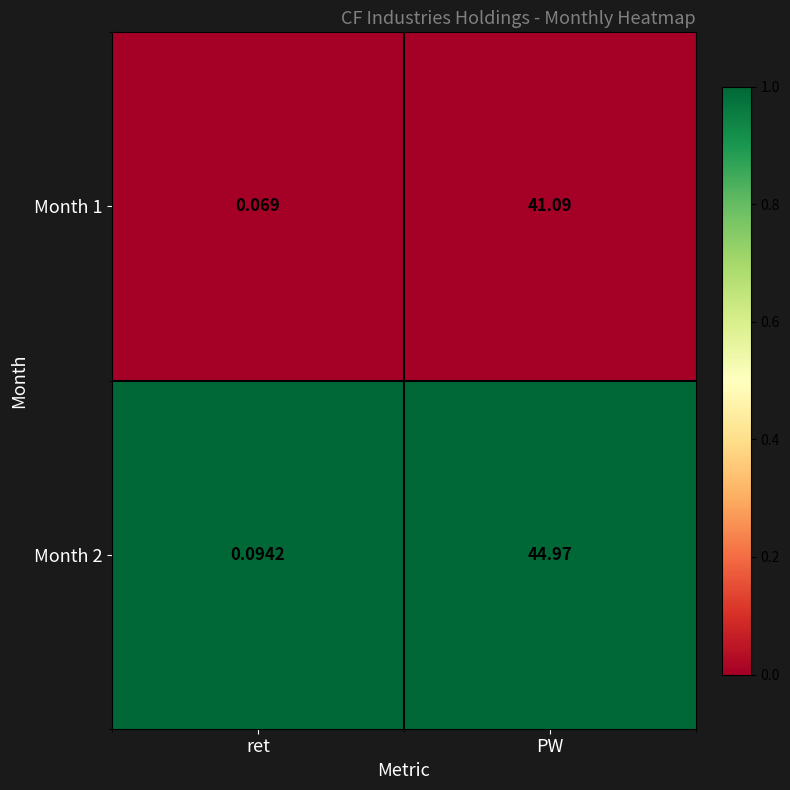

Which category has the lowest value across all series?

ret